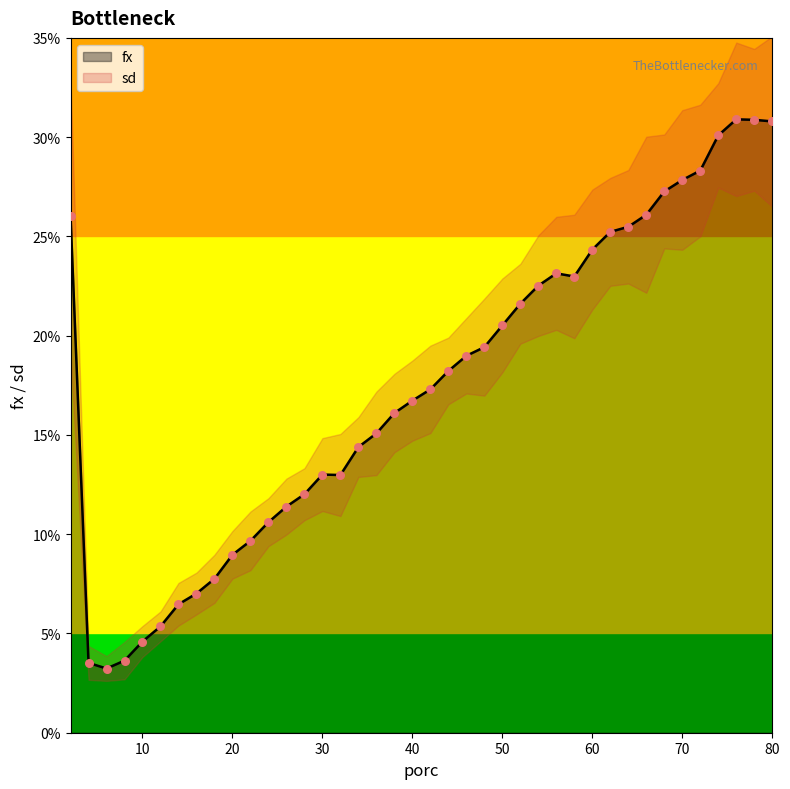

What is the ratio of the value at 74 to the value at 56?

1.3